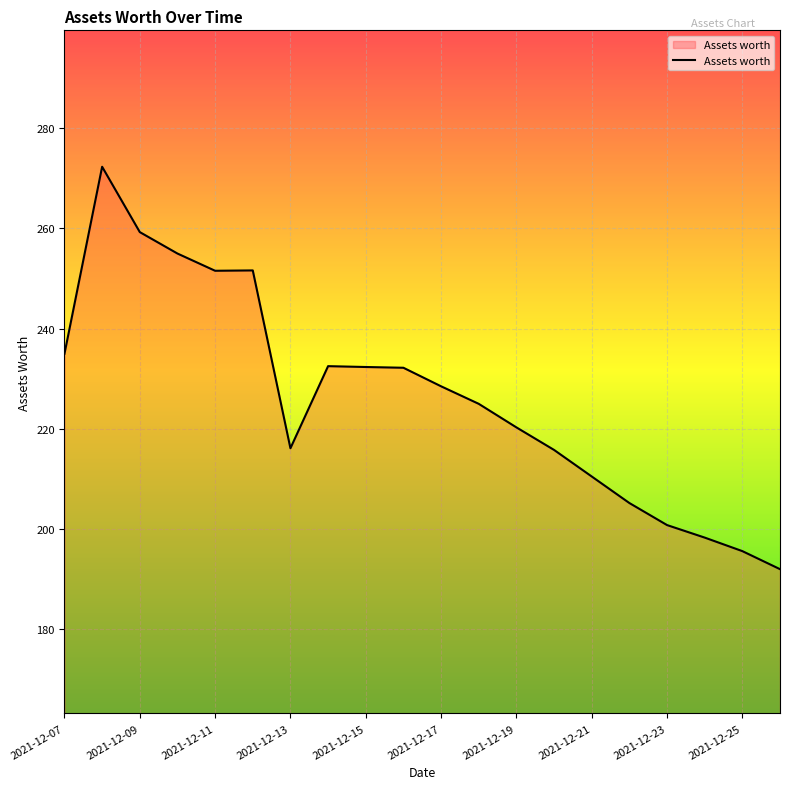

What is the smallest value displayed?

192.0